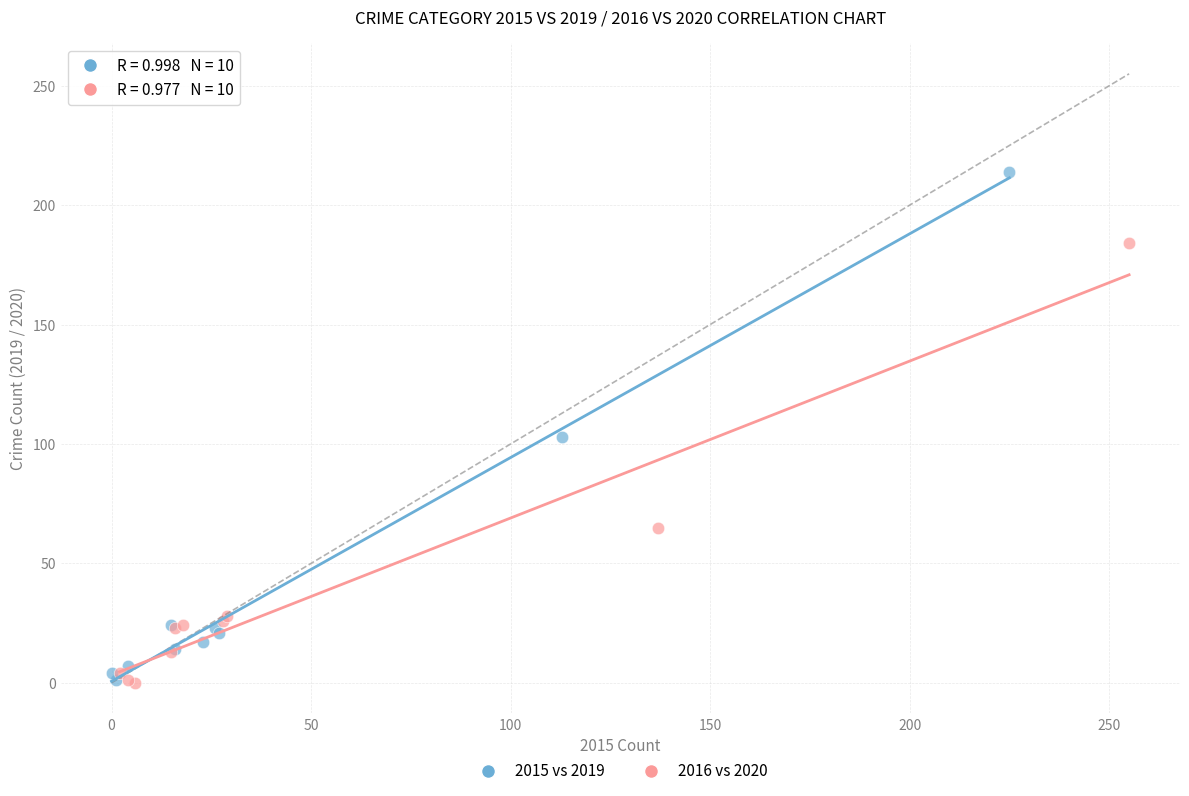

Which series has the widest spread of Y values?

2015 vs 2019